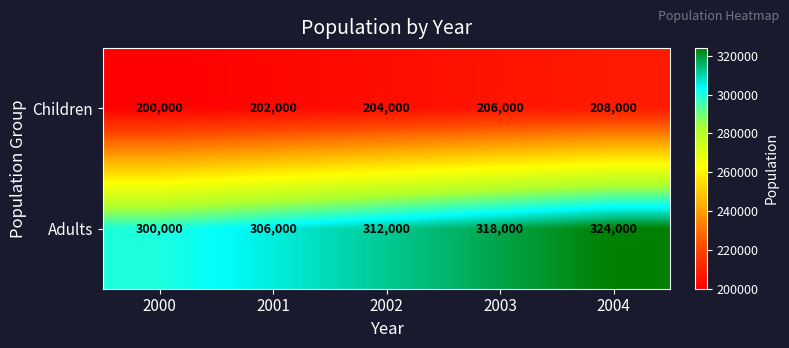

Reading left to right, extract all data points from this chart.

Children: 2000=200000	2001=202000	2002=204000	2003=206000	2004=208000
Adults: 2000=300000	2001=306000	2002=312000	2003=318000	2004=324000